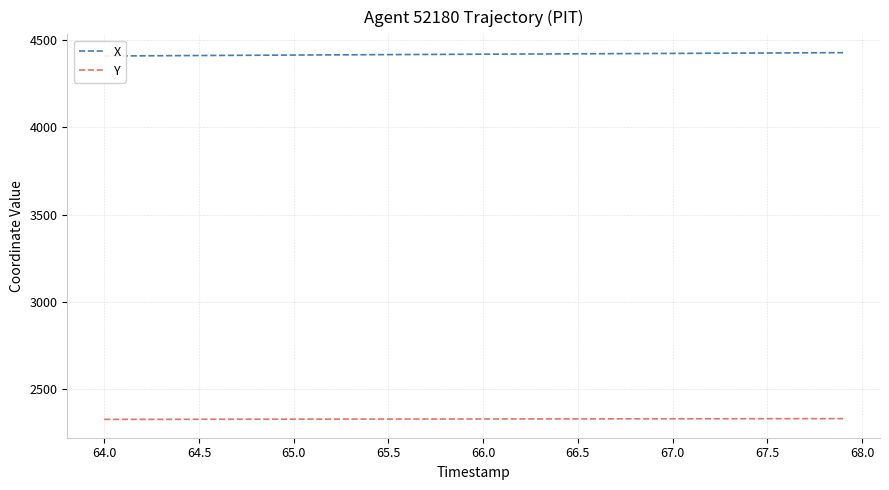

True or false: Y and X cross at least once.

False